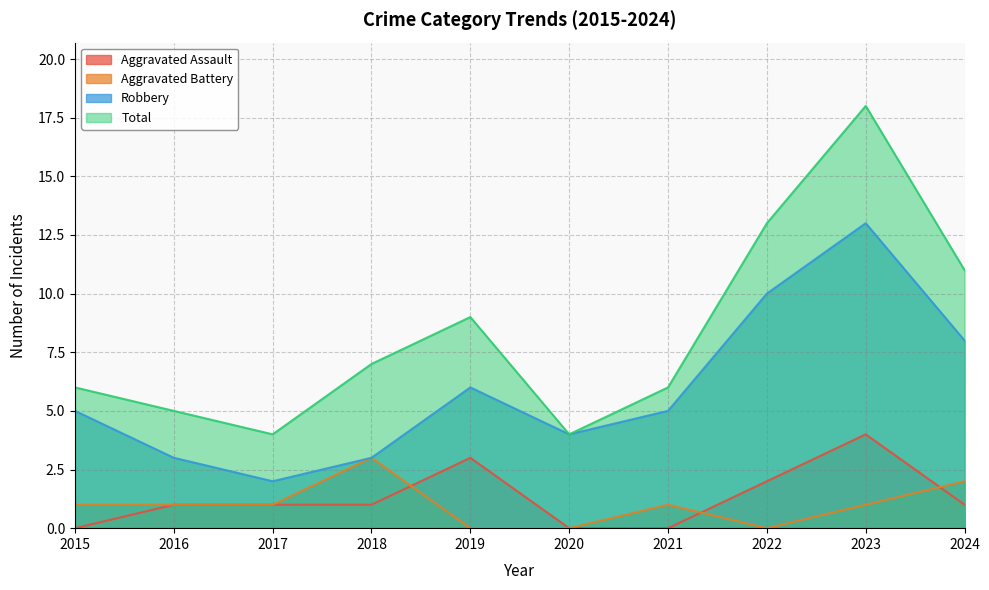

Which series has the widest spread of values?

Total